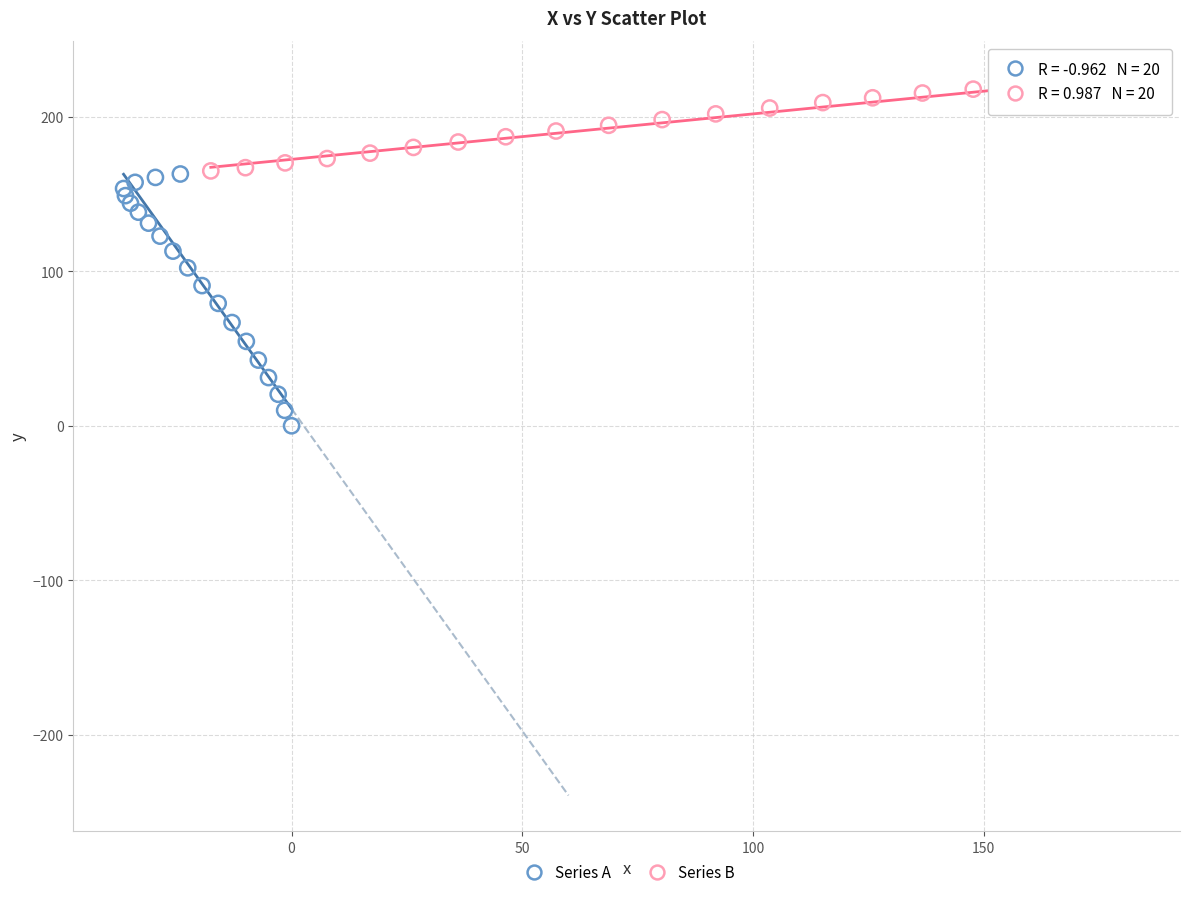

Which series has the largest Y range (max minus min)?

Series A